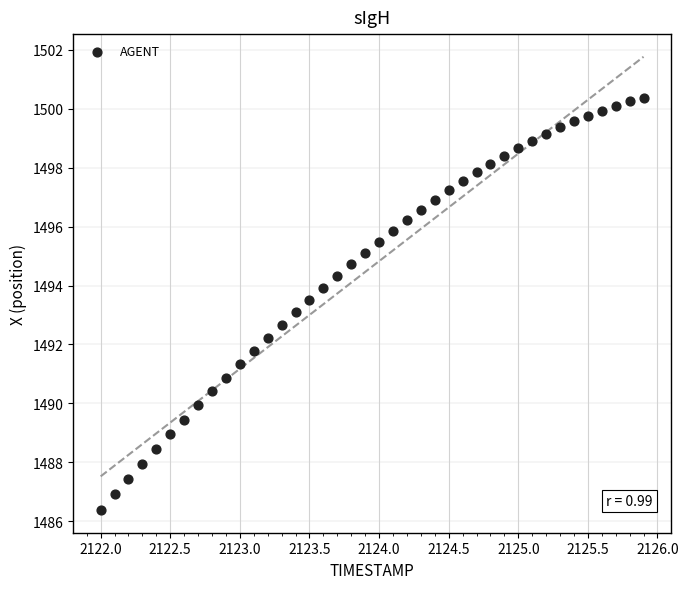

What is the range of X values (max minus min)?

3.9